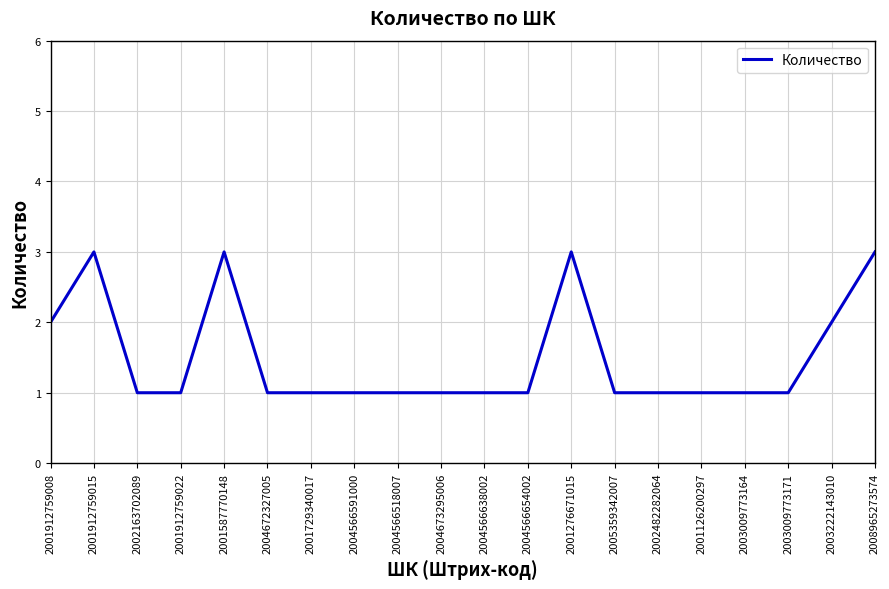

What position from the left is 2008965273574?

20